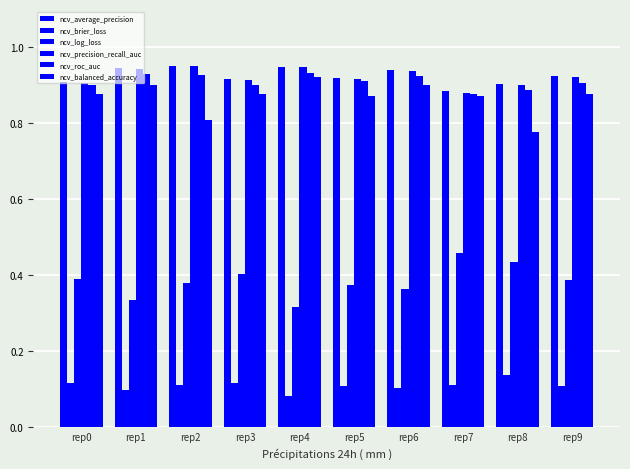

How many bars are there in total?

60